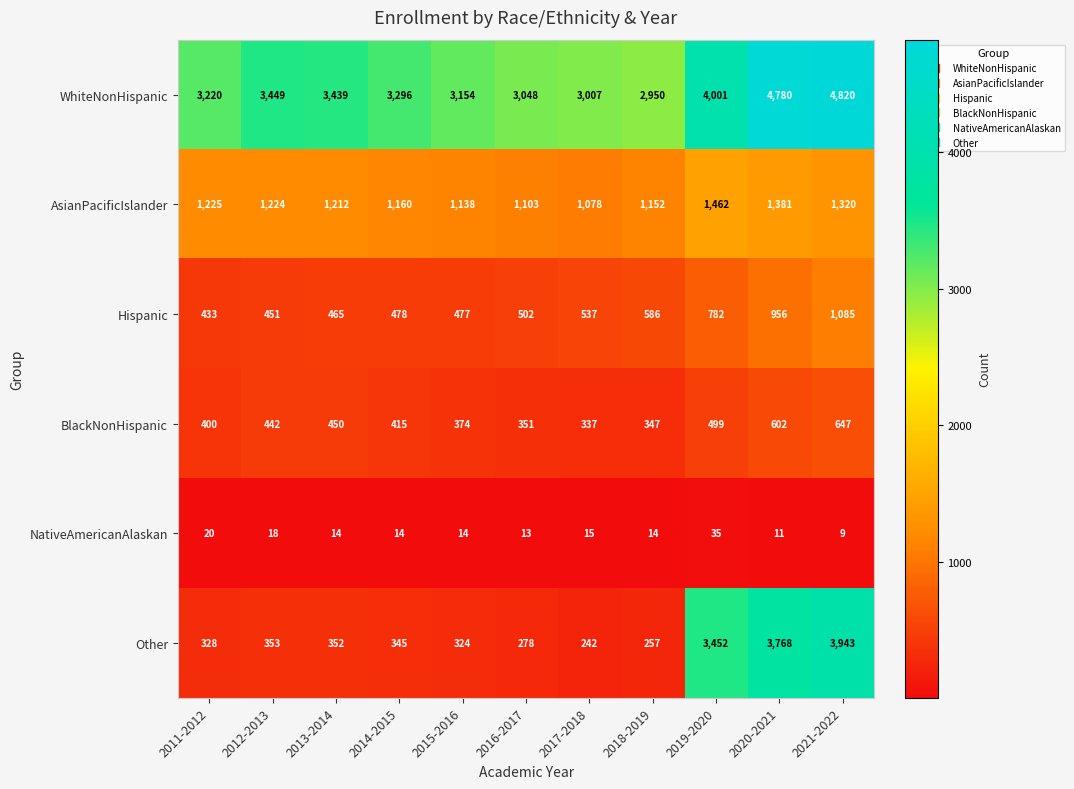

Where is Other nearest to the value 2092?

2019-2020